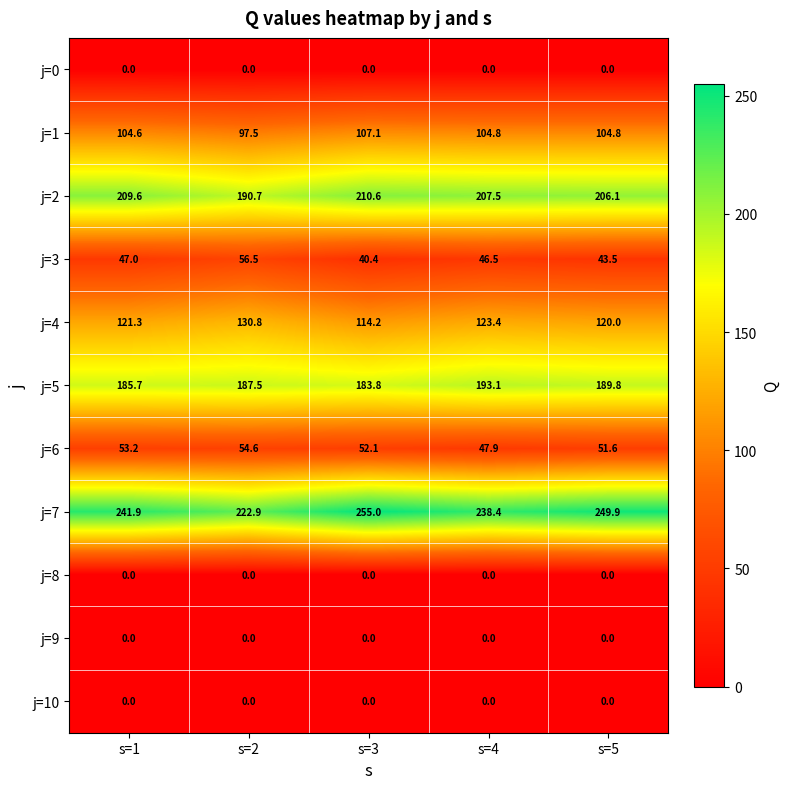

What is the total value across all series at s=3?

963.2